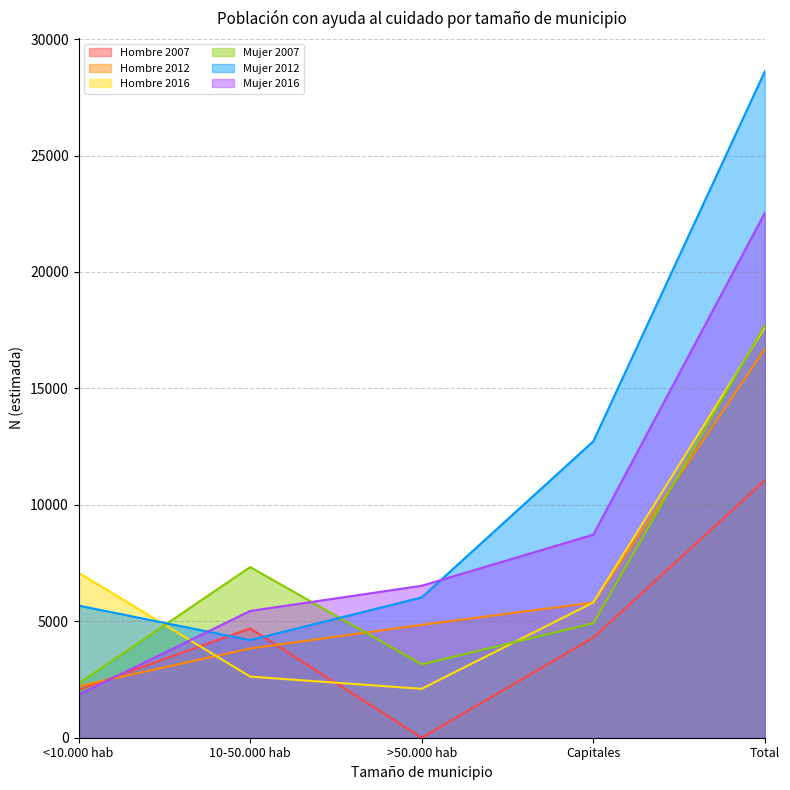

What is the average value of the Hombre 2007 series?

4422